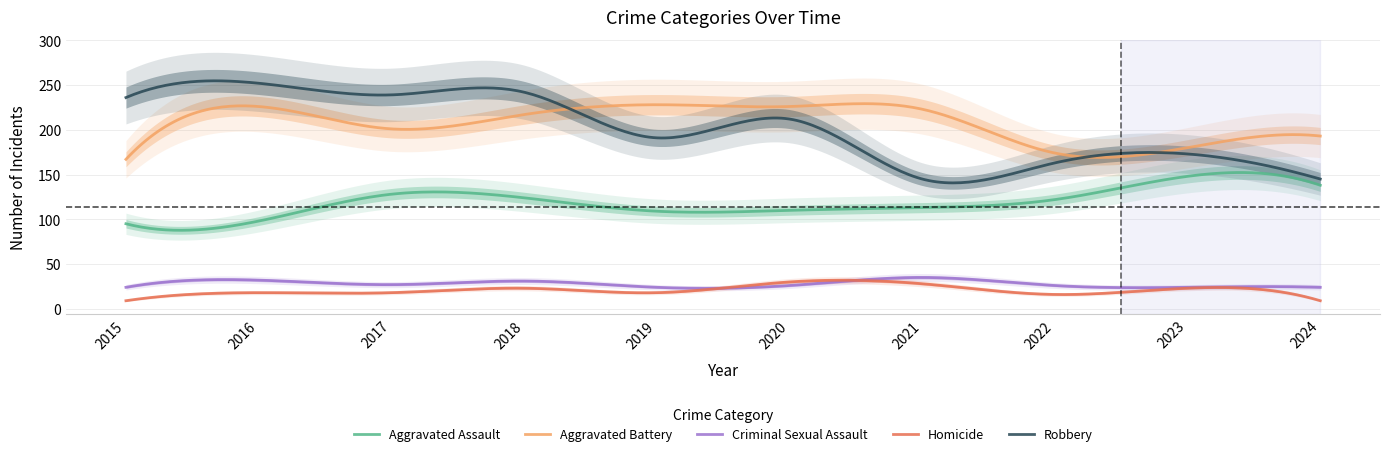

True or false: Homicide and Robbery intersect in this chart.

False